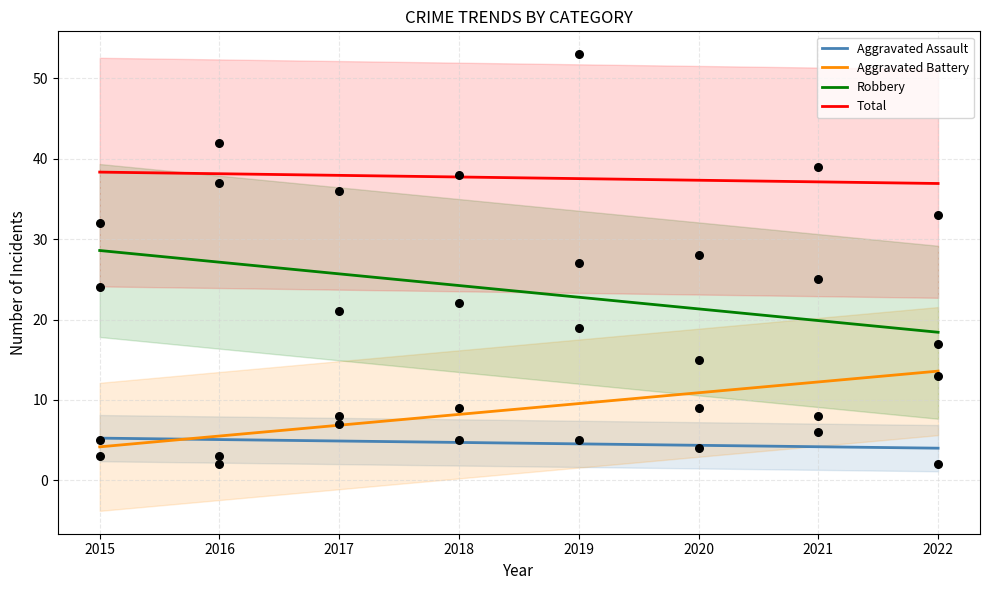

Which series has the largest Y range (max minus min)?

Total